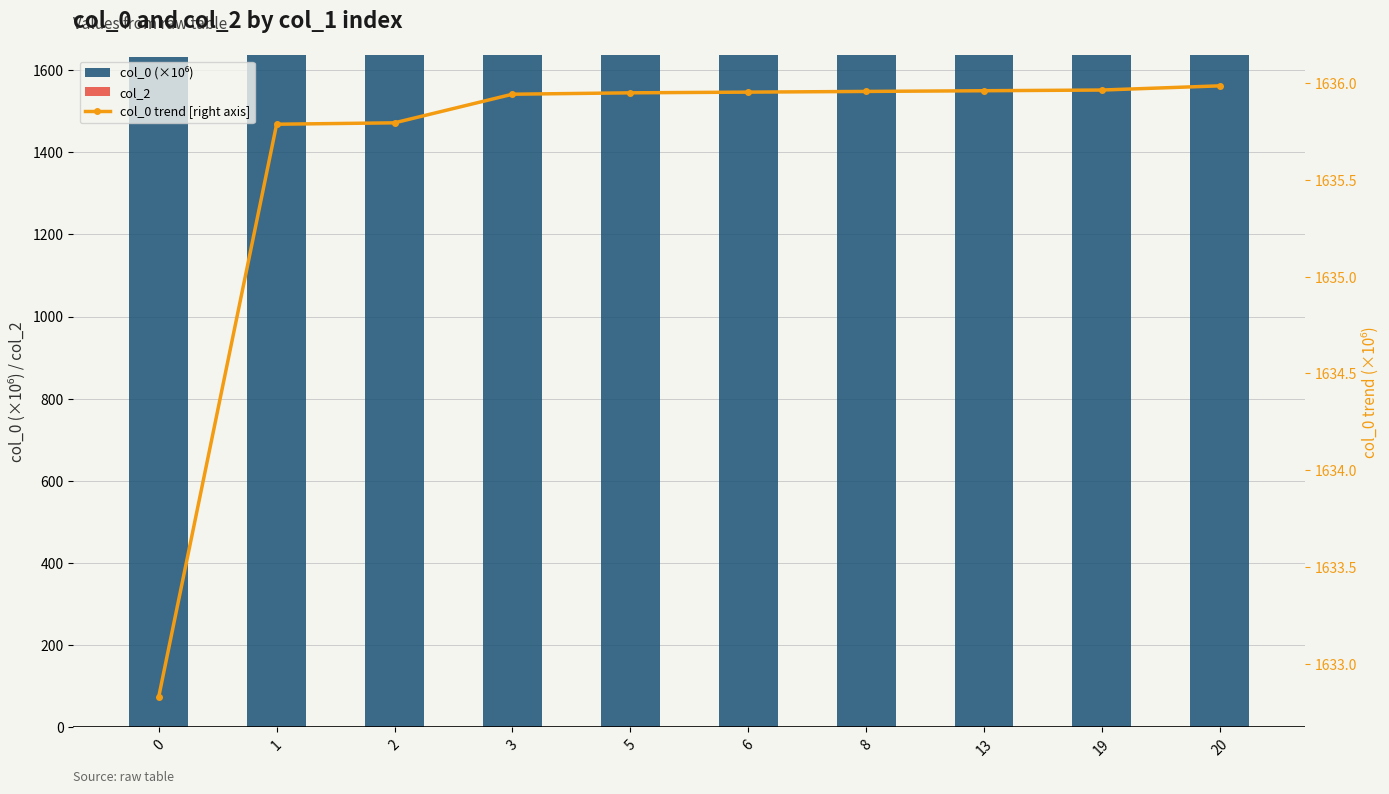

Where does the col_0 (×10⁶) series first go above 1635?

1